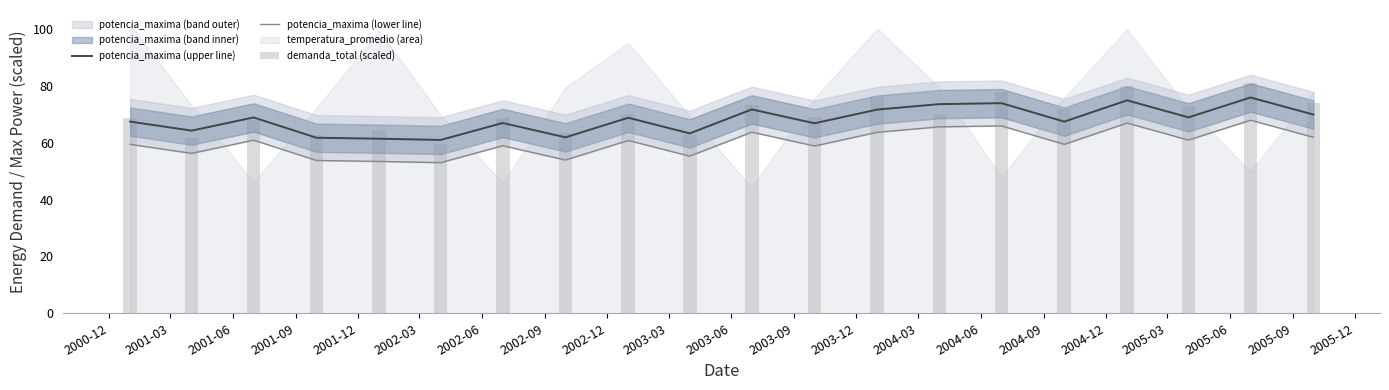

What is the average value of the demanda_total (scaled) series?

69.9